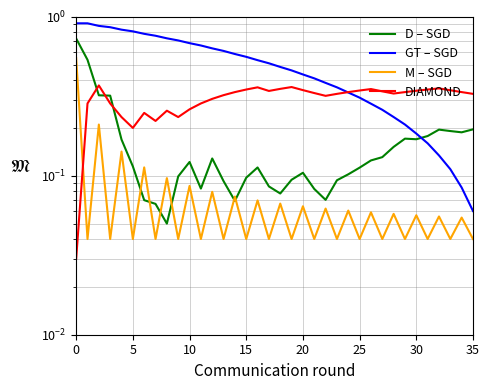

Which series ends up on top after the final intersection of M – SGD and D – SGD?

D – SGD